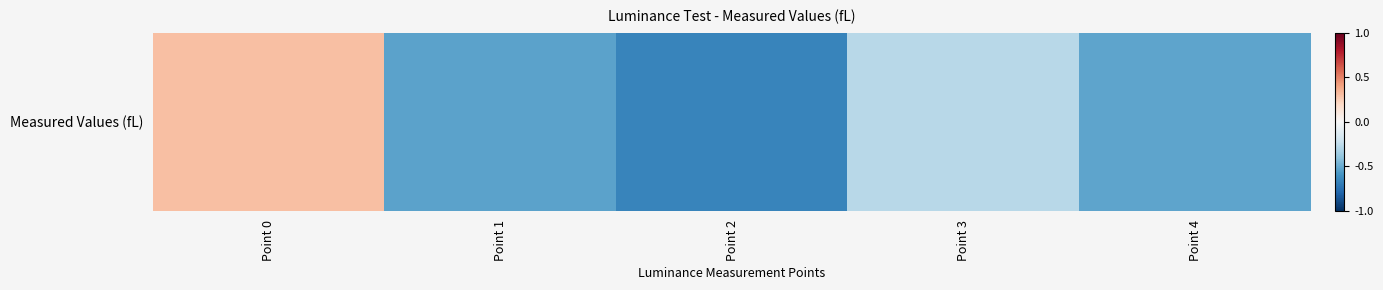

Where is the data nearest to the value 0?

Point 3